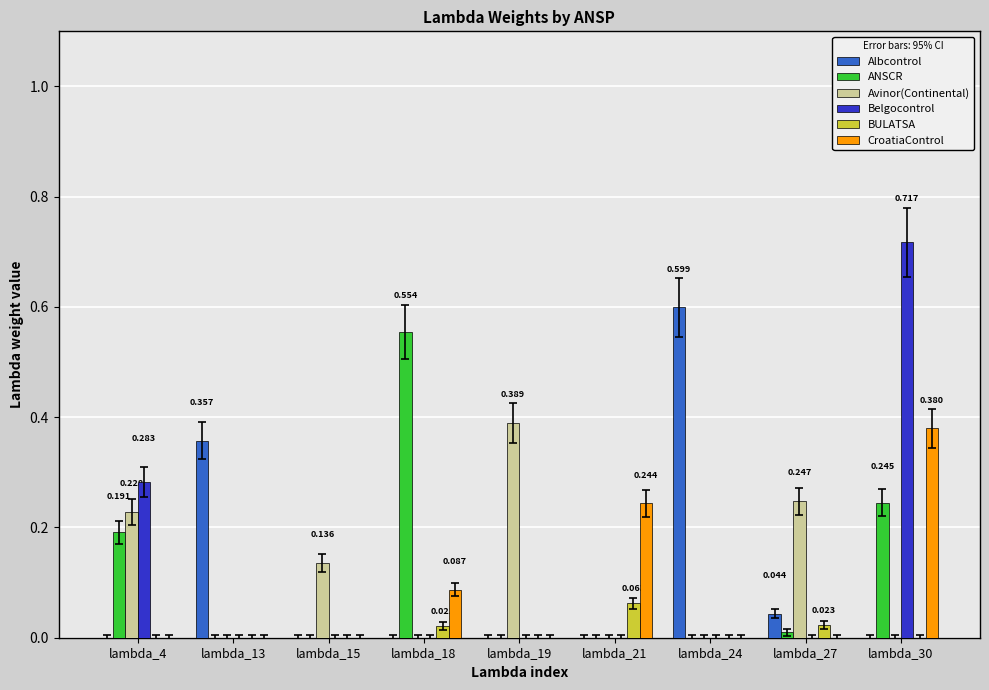

Between lambda_15 and lambda_27, which series saw the biggest shift?

Avinor(Continental)